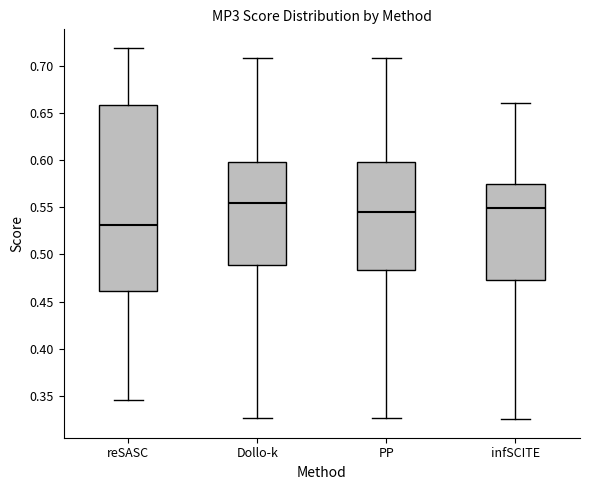

Reading left to right, transcribe this box plot: for each box, give where its median line is, the range the box spans, and where its two whiskers end, as read against the y-axis. The values are not printed on the chart, so give them approximately, as read against the axis.

reSASC: median 0.530, box 0.460 to 0.660, whiskers 0.345 to 0.720
Dollo-k: median 0.555, box 0.490 to 0.600, whiskers 0.325 to 0.710
PP: median 0.545, box 0.485 to 0.600, whiskers 0.325 to 0.710
infSCITE: median 0.550, box 0.475 to 0.575, whiskers 0.325 to 0.660